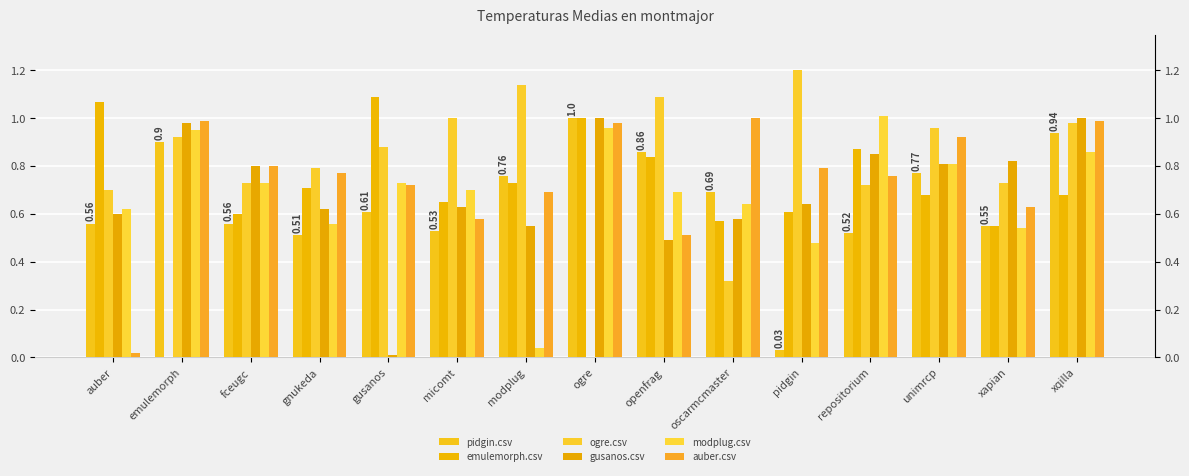

Are the bars horizontal?

No